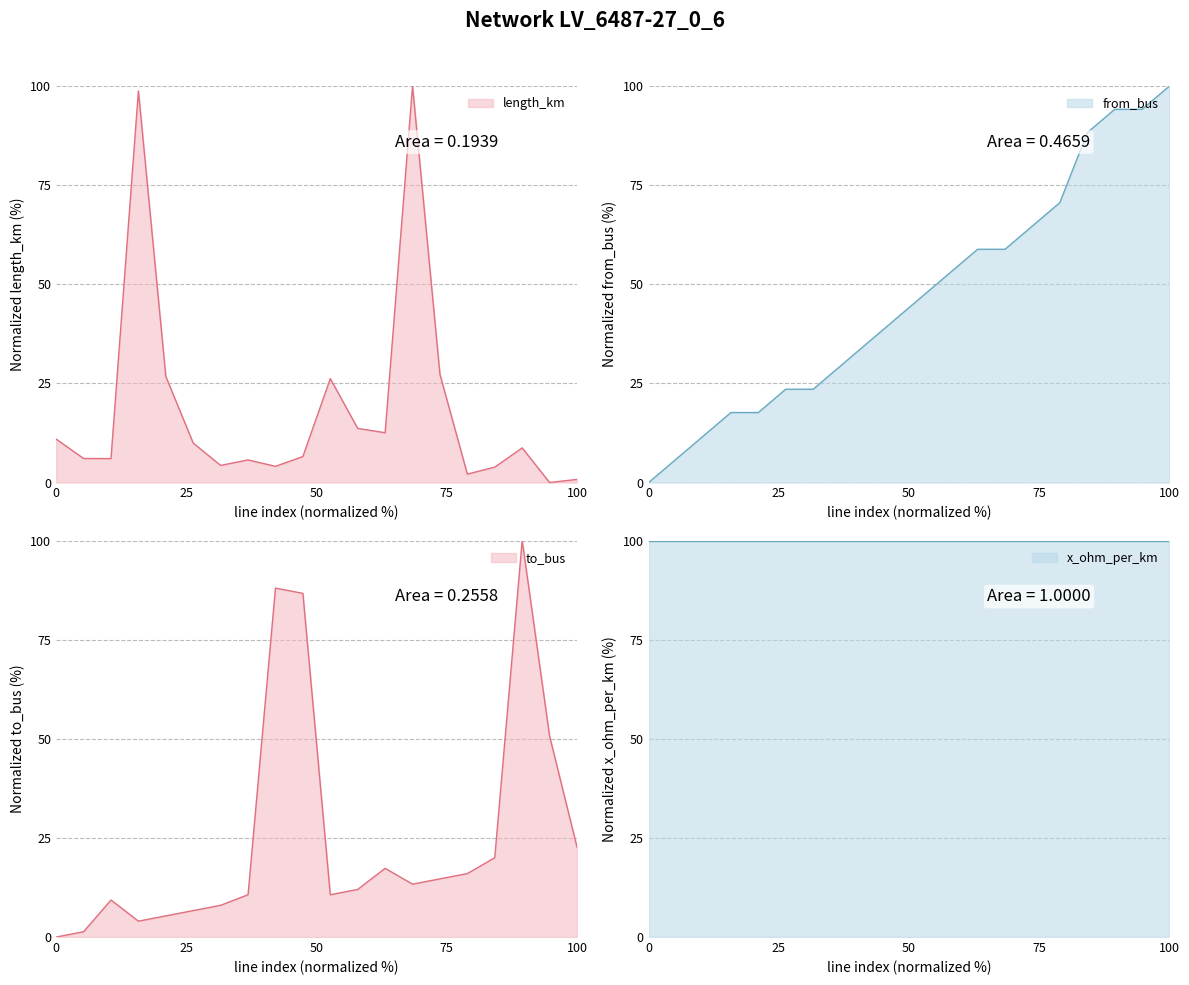

At how many categories does at least one series exceed 36?

13